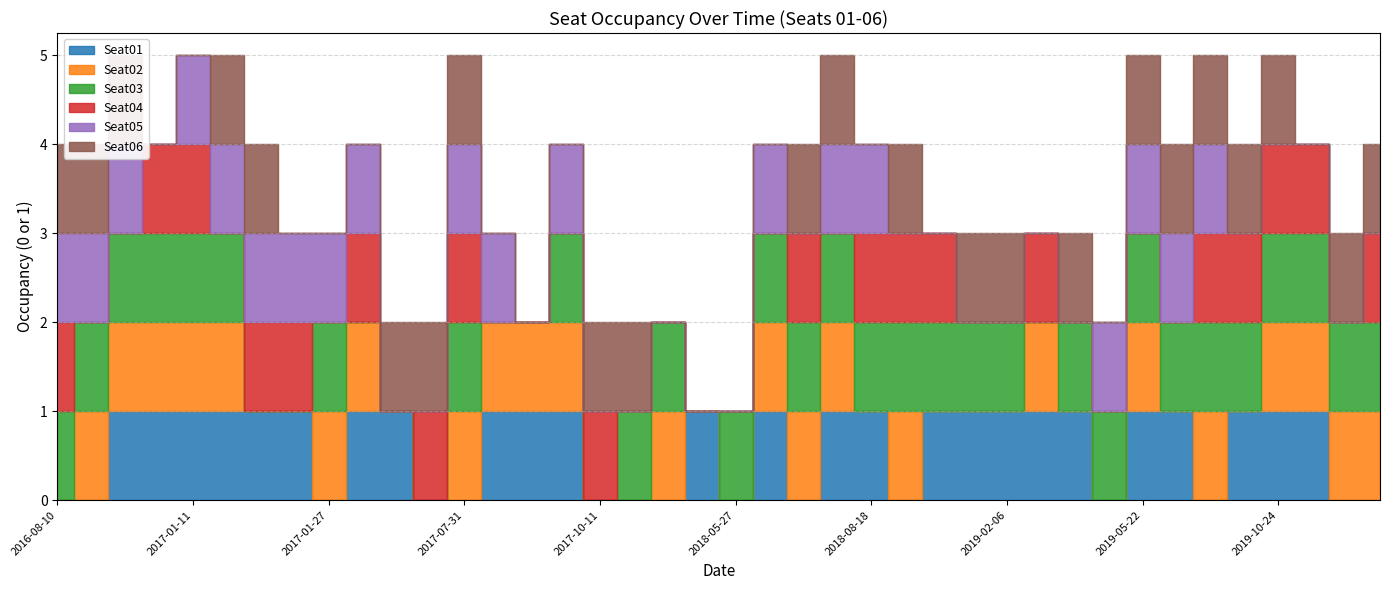

Which series has the largest total across all categories?

Seat03